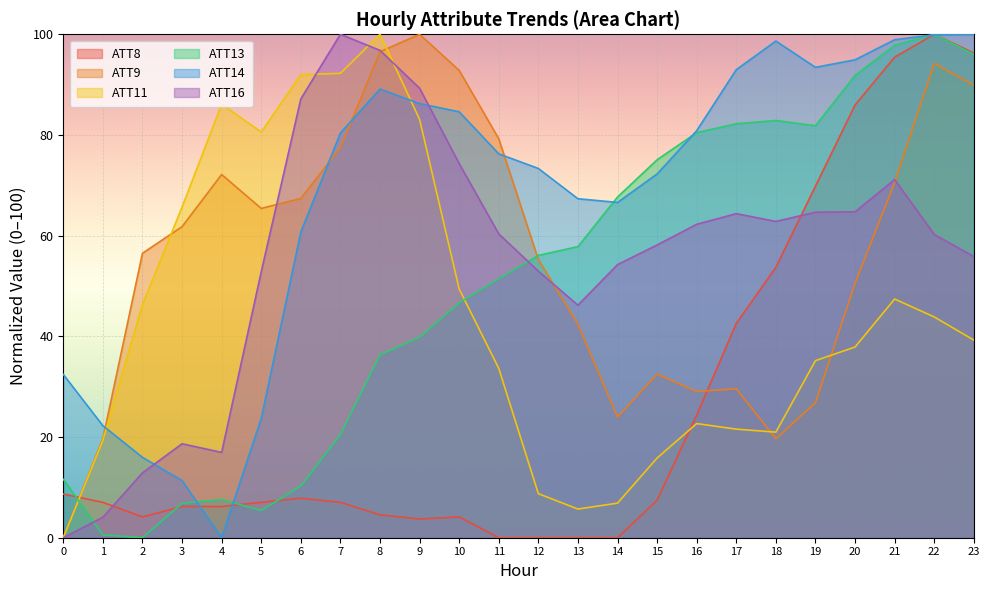

The ATT16 series shows 38.8 at 19. True or false?

False